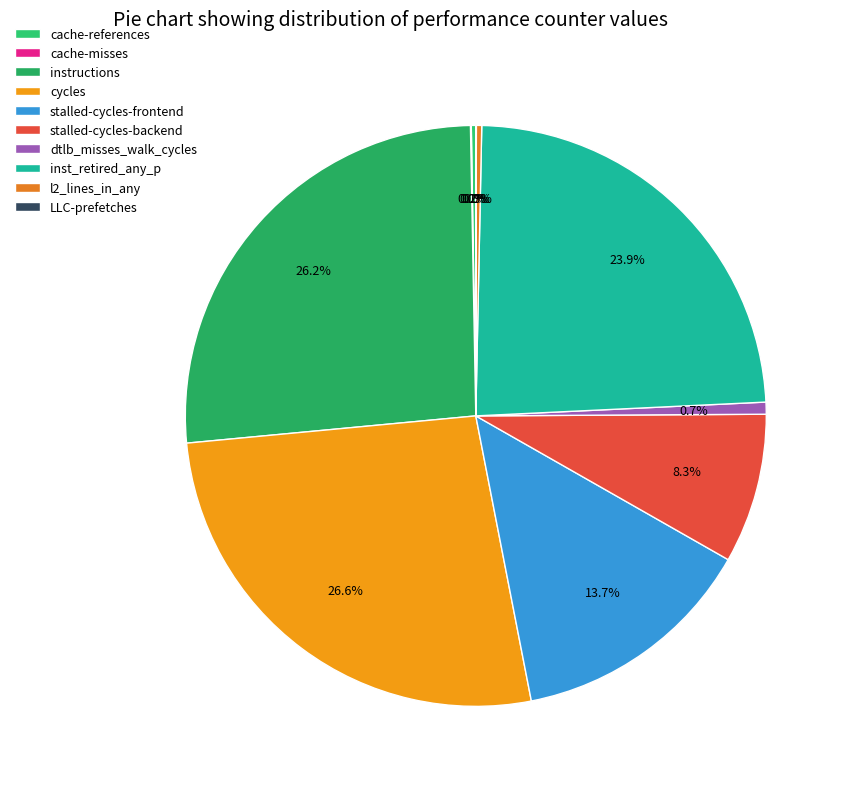

Count the number of slices in the pie.

10